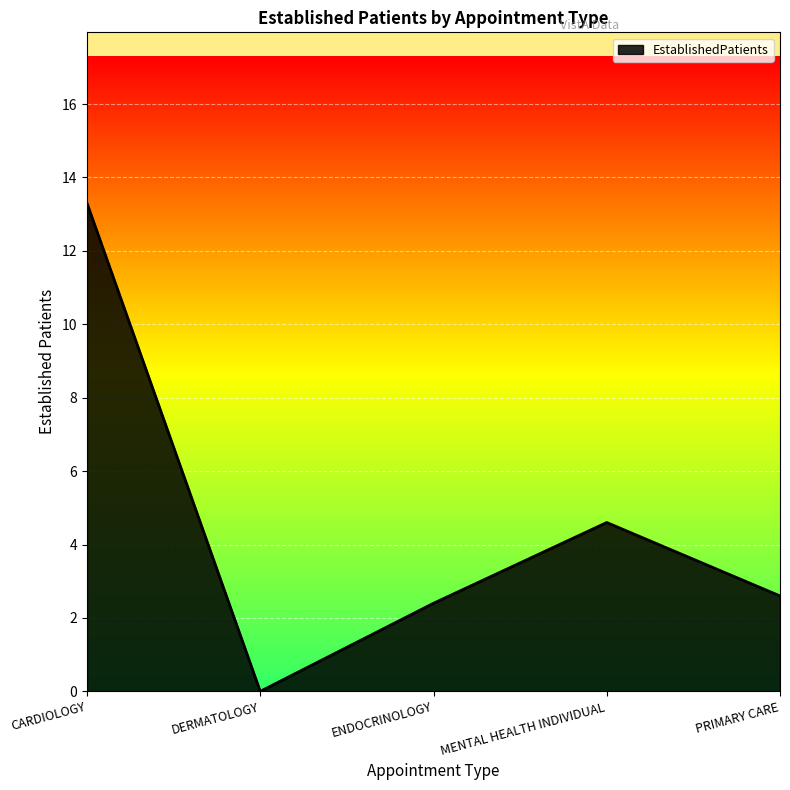

List the labels in order of value, smallest first.

DERMATOLOGY, ENDOCRINOLOGY, PRIMARY CARE, MENTAL HEALTH INDIVIDUAL, CARDIOLOGY